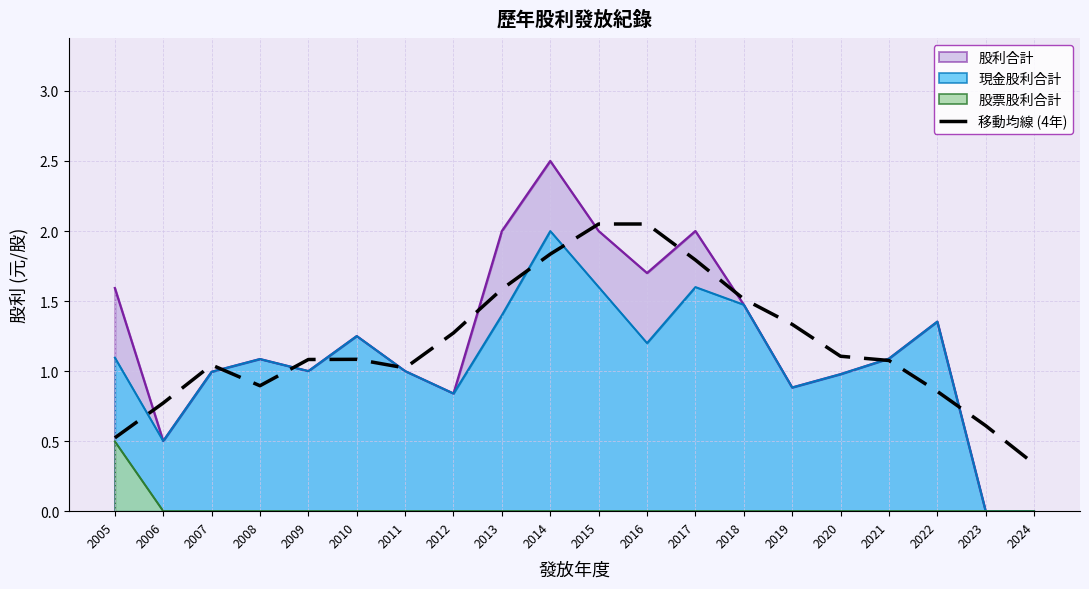

What is the maximum value shown in the chart?

2.5